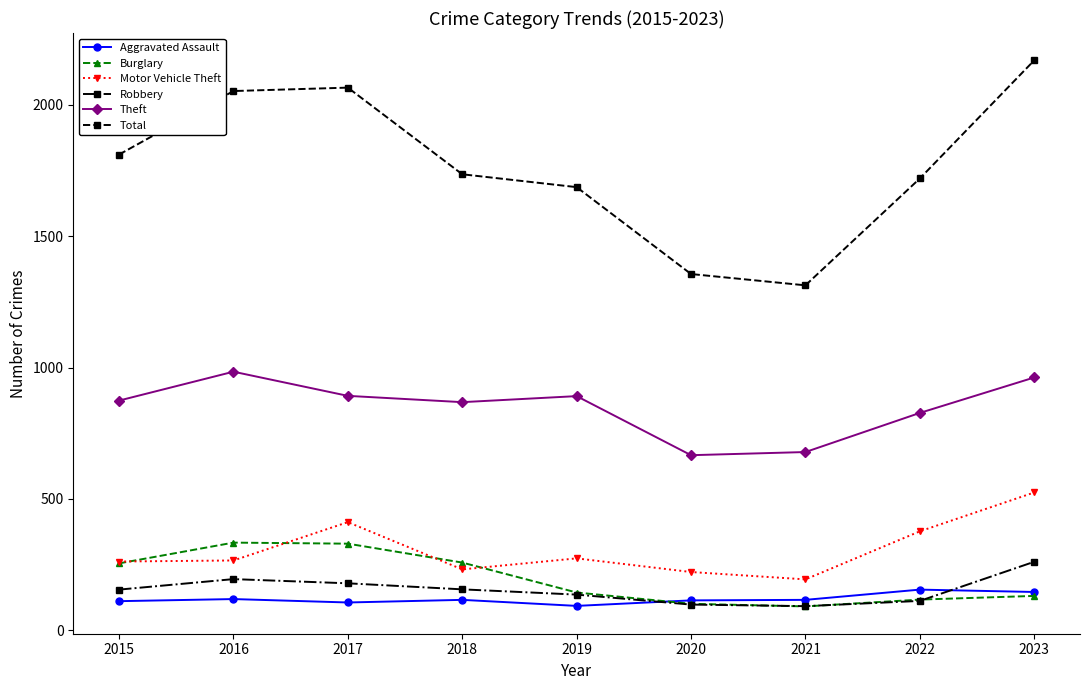

At which category does Theft reach its first local peak?

2016